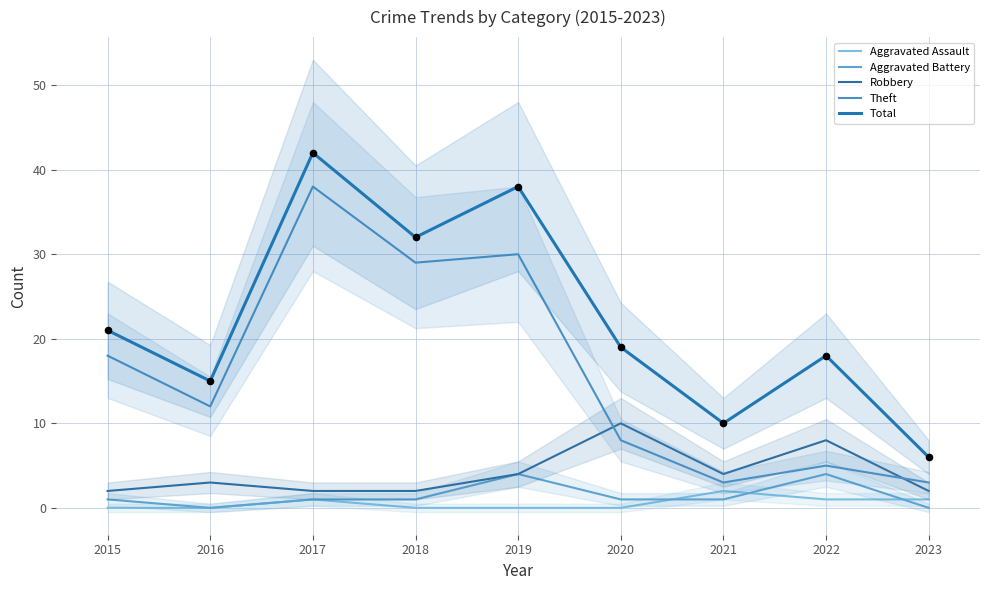

Which series has the largest Y range (max minus min)?

Total